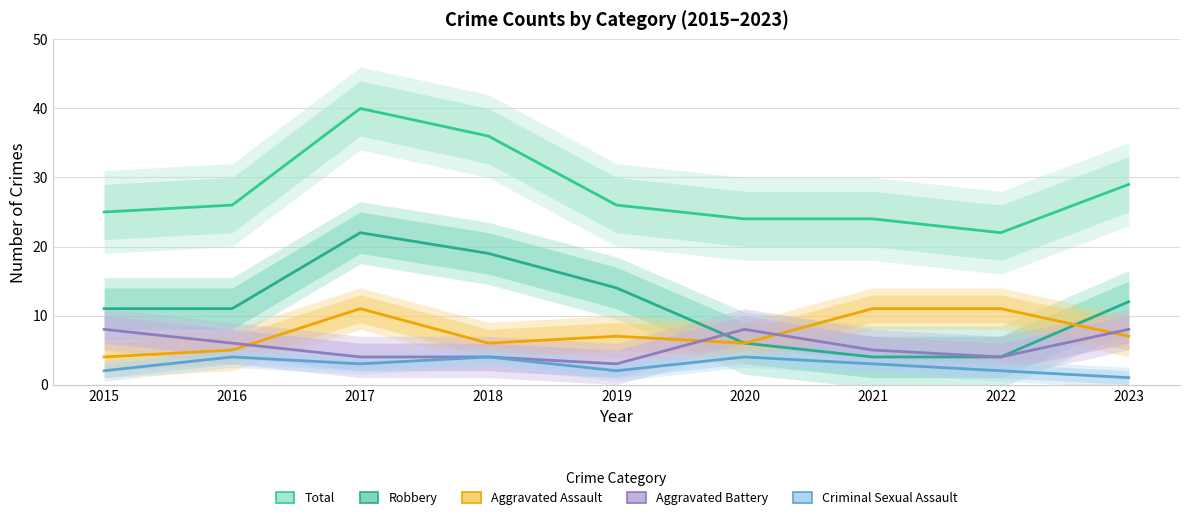

True or false: Criminal Sexual Assault has a value of 4 at 2016.

True